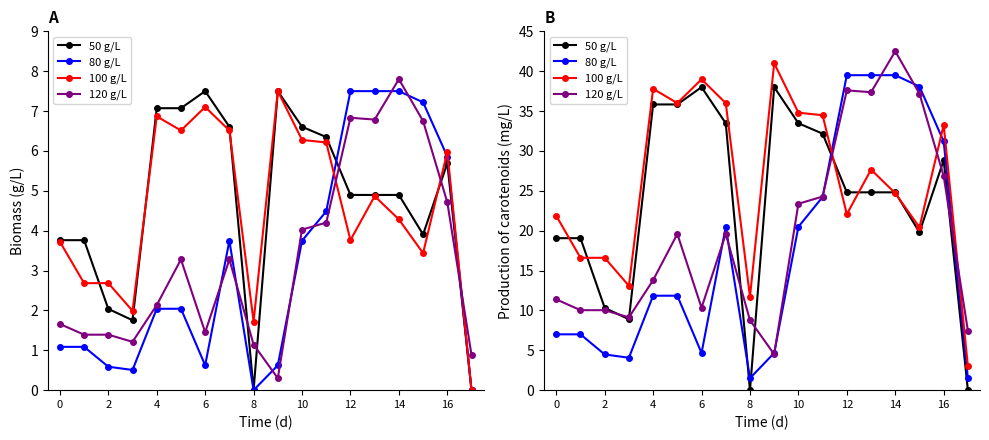

What is the average value of the 50 g/L series?

23.7